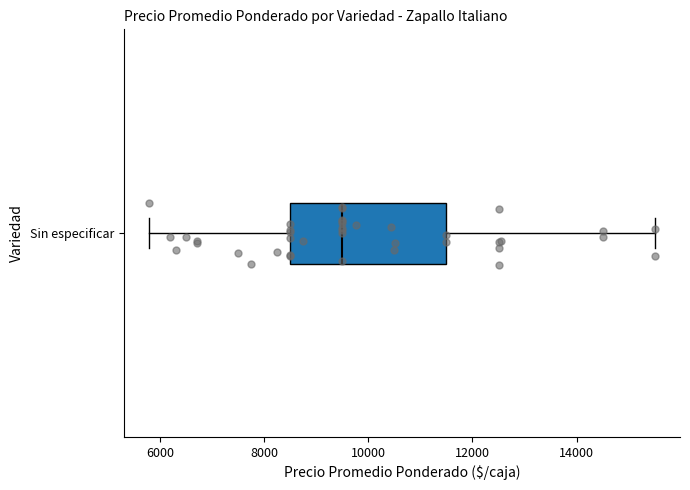

Where does the median line of the box for Sin especificar sit on the x-axis? The values are not printed on the chart, so give them approximately, as read against the axis.

9600